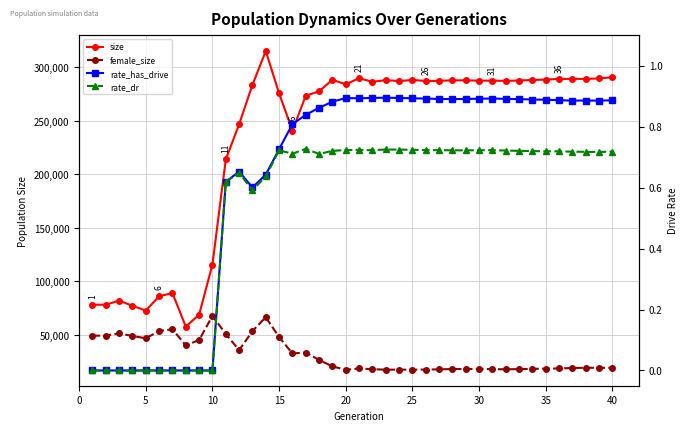

What is the highest value of the female_size series?

67851.0